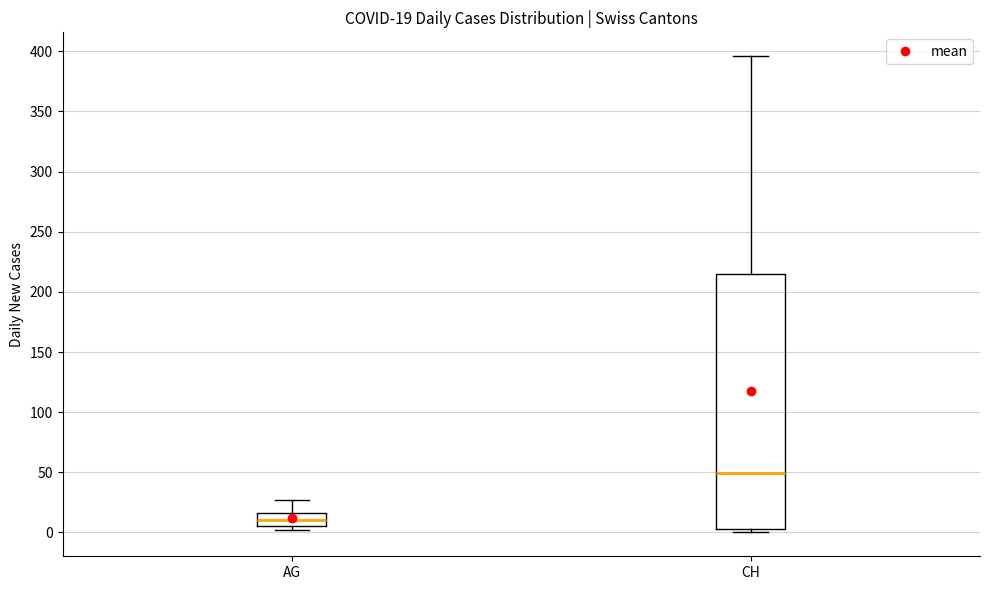

Which box's median line is the lowest?

AG